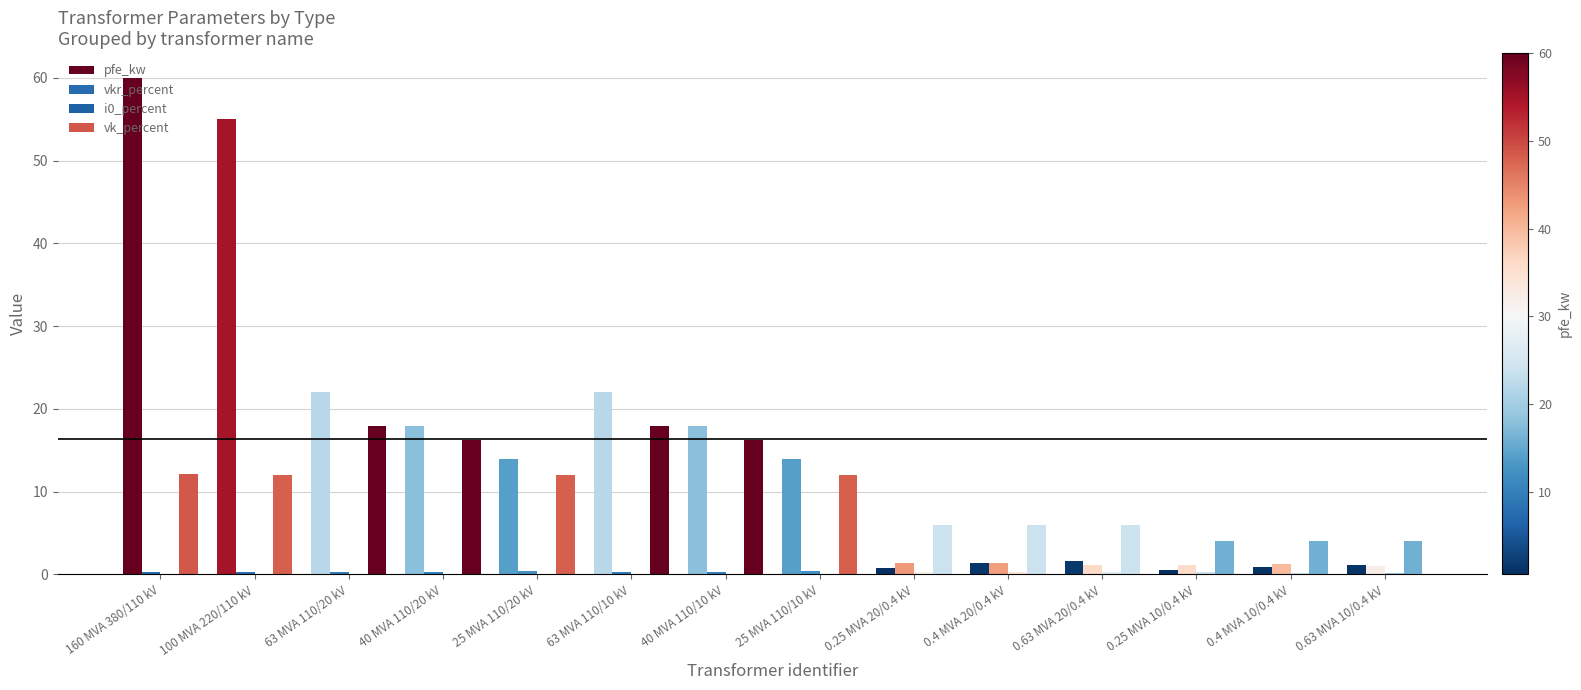

How many groups of bars are there?

14